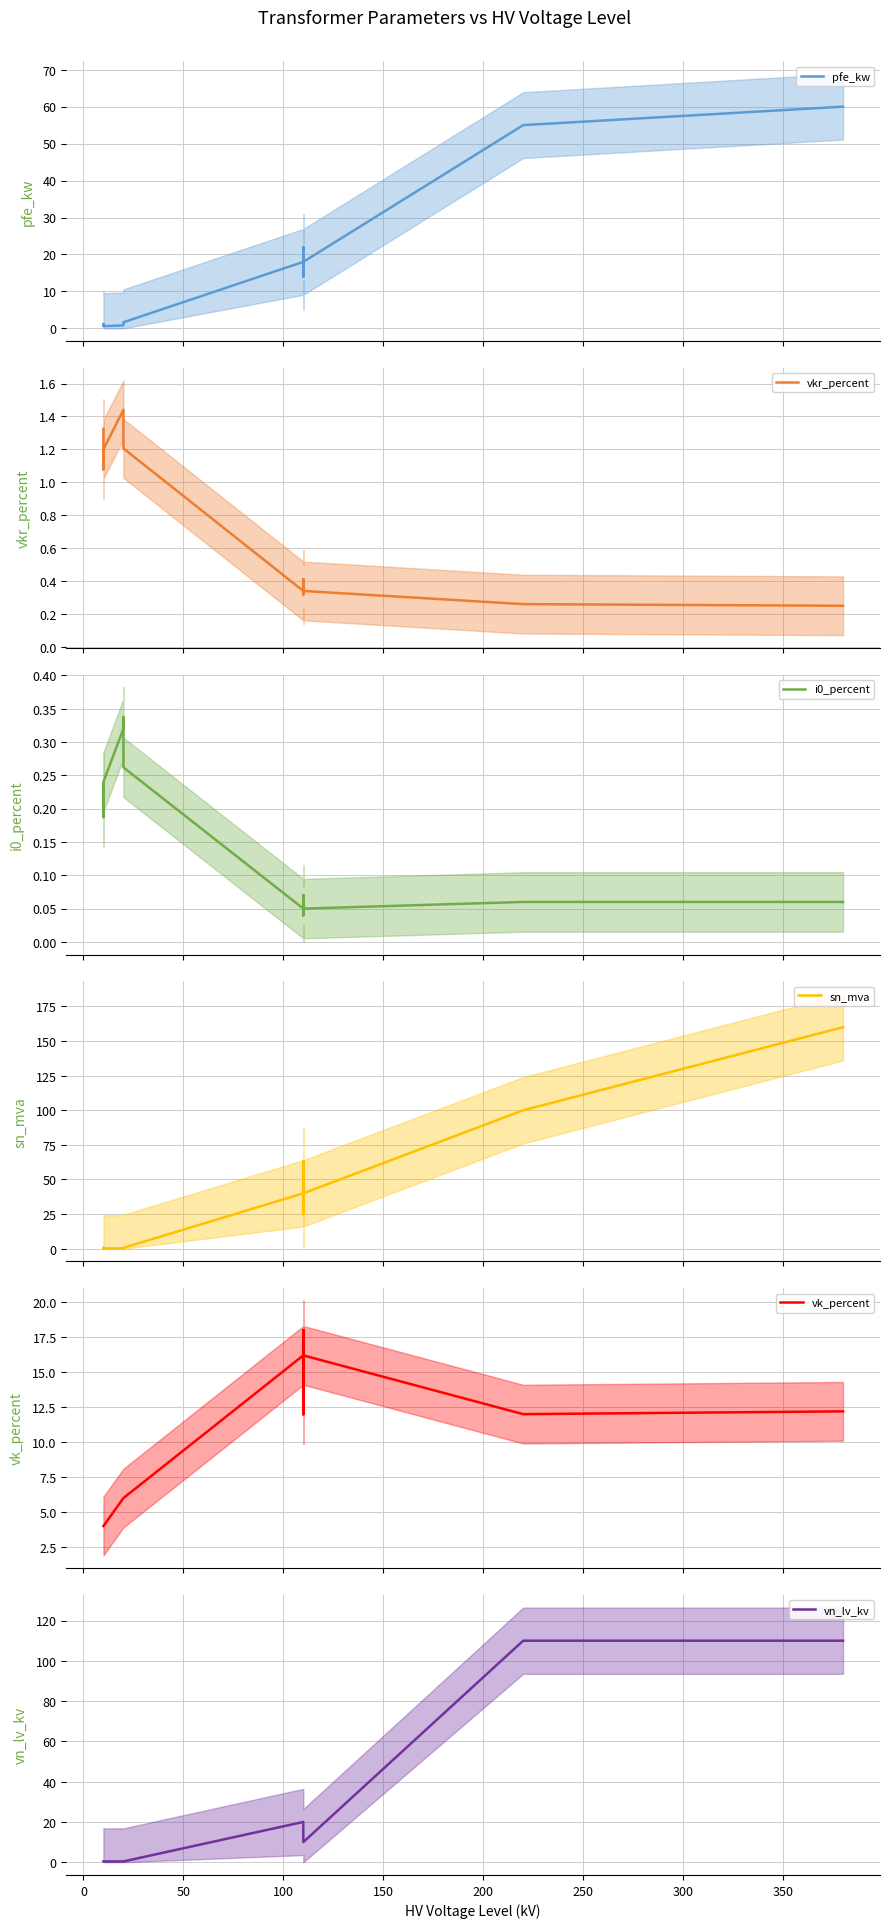

What are all the series names shown in the legend?

pfe_kw, vkr_percent, i0_percent, sn_mva, vk_percent, vn_lv_kv